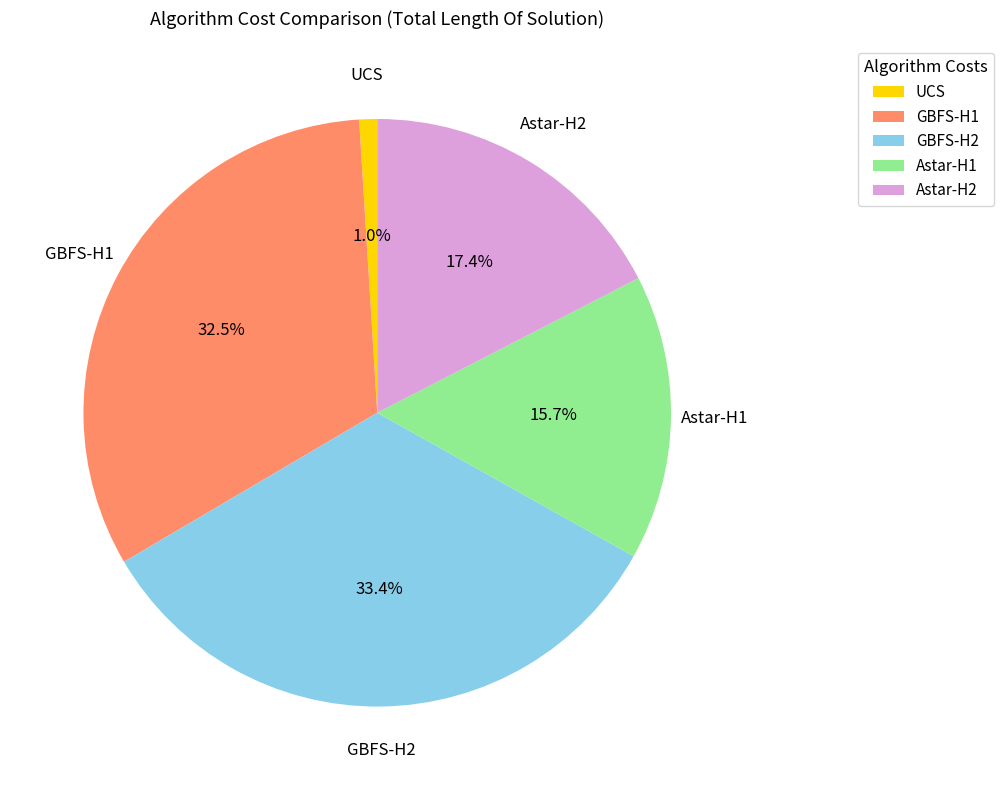

What is the ratio of the value at Astar-H2 to the value at Astar-H1?

1.1